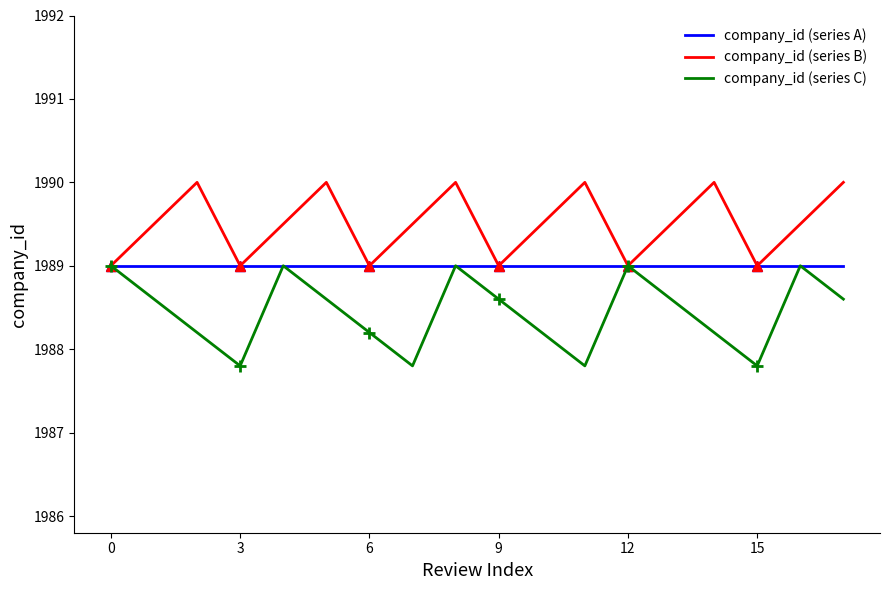

Is it true that company_id (series A) equals 1989.0 at 0?

True